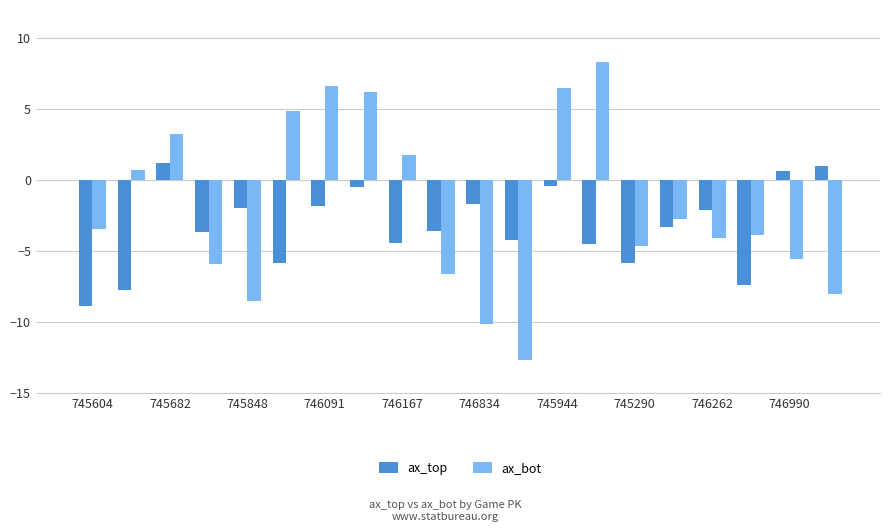

What is the sum of all ax_top values?

-64.9